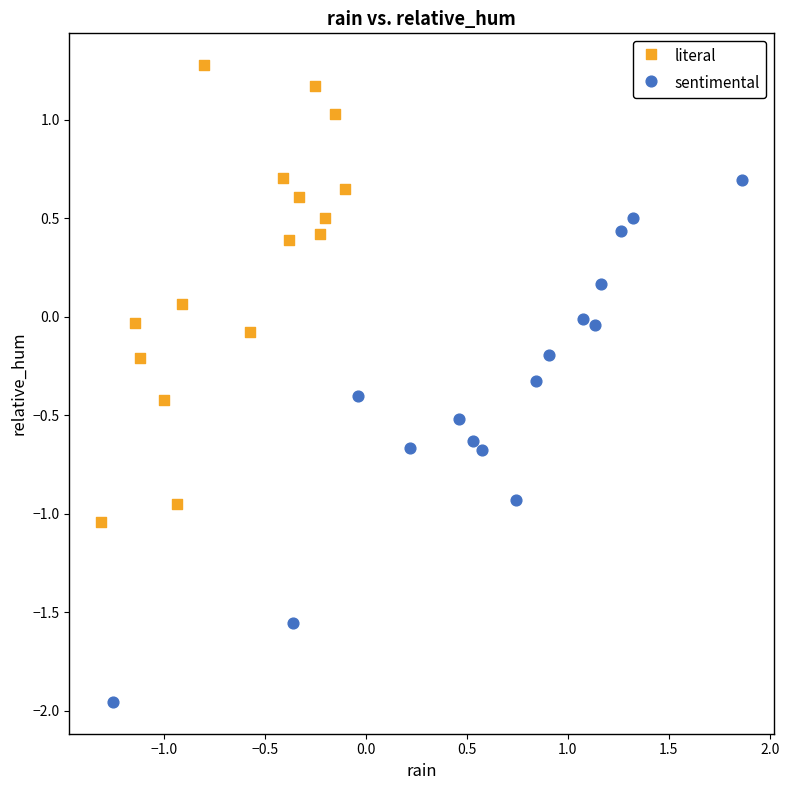

Which series contains the lowest Y value?

sentimental